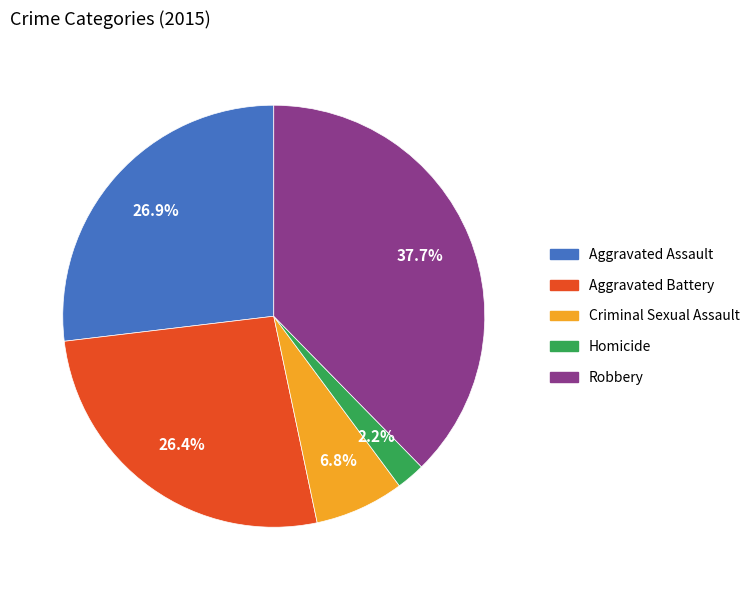

Is there any slice that represents more than half of the pie?

No